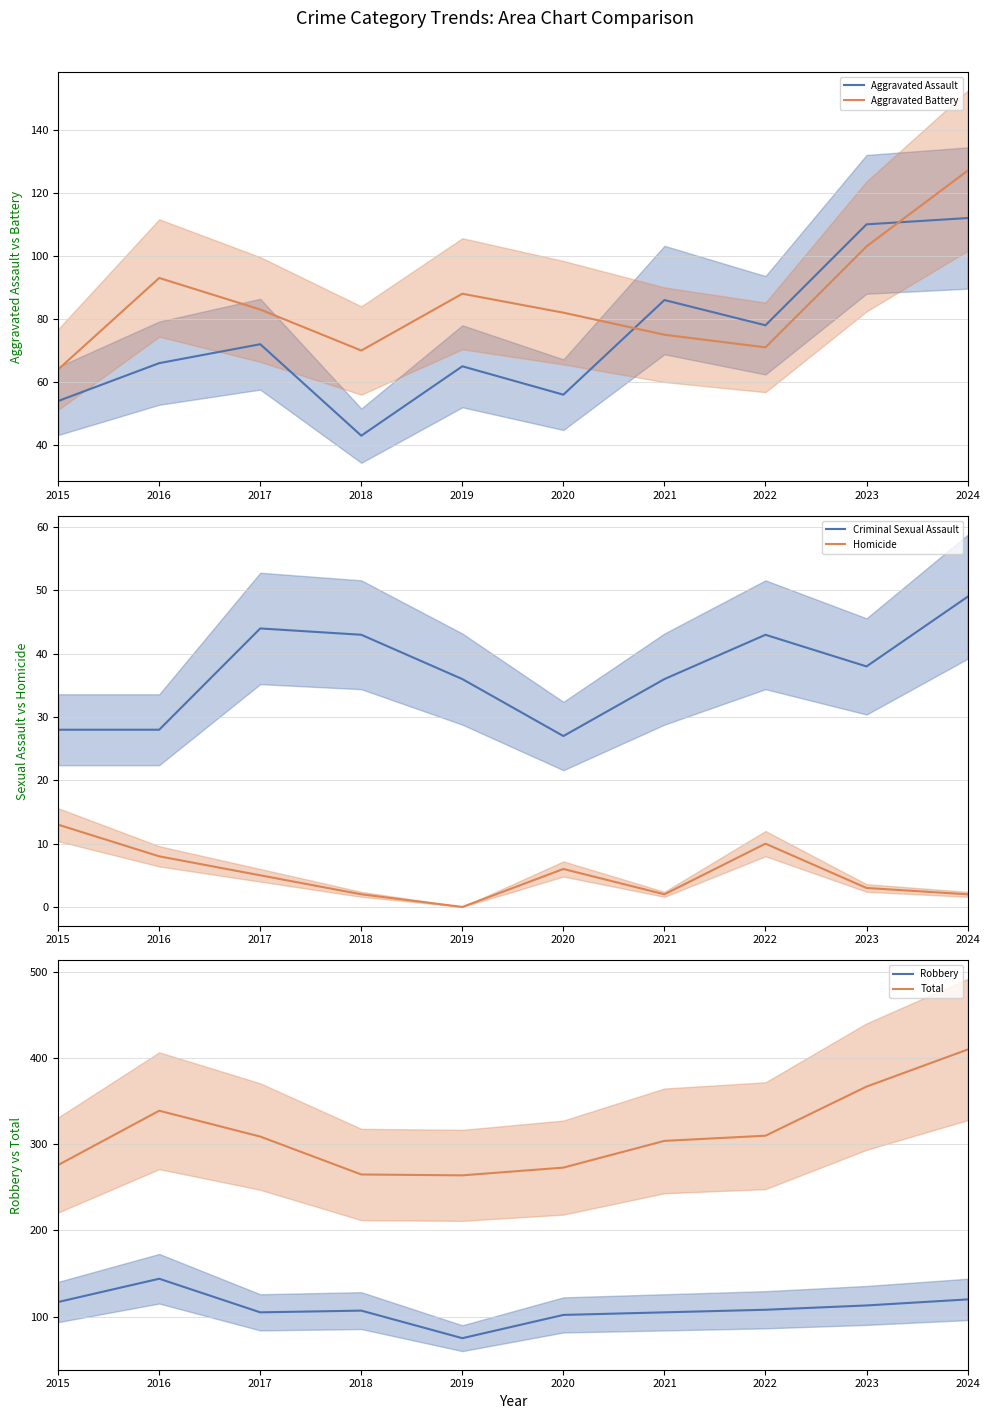

The Aggravated Assault series shows 78 at 2022. True or false?

True